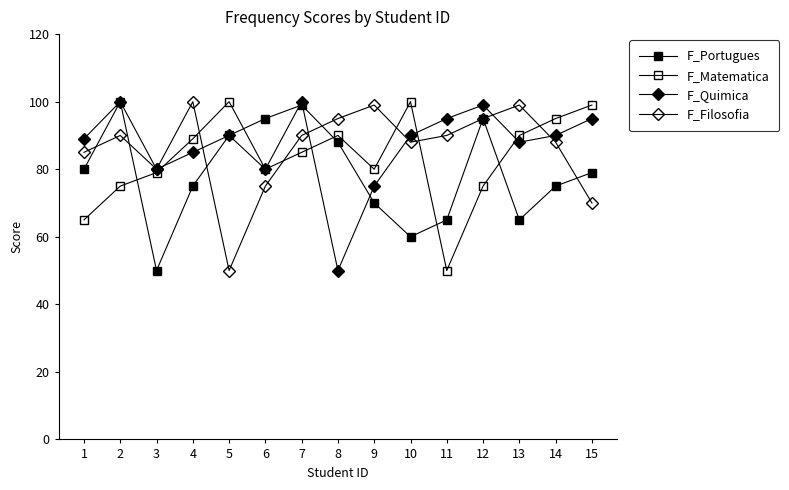

Which category has the lowest value in the F_Quimica series?

8